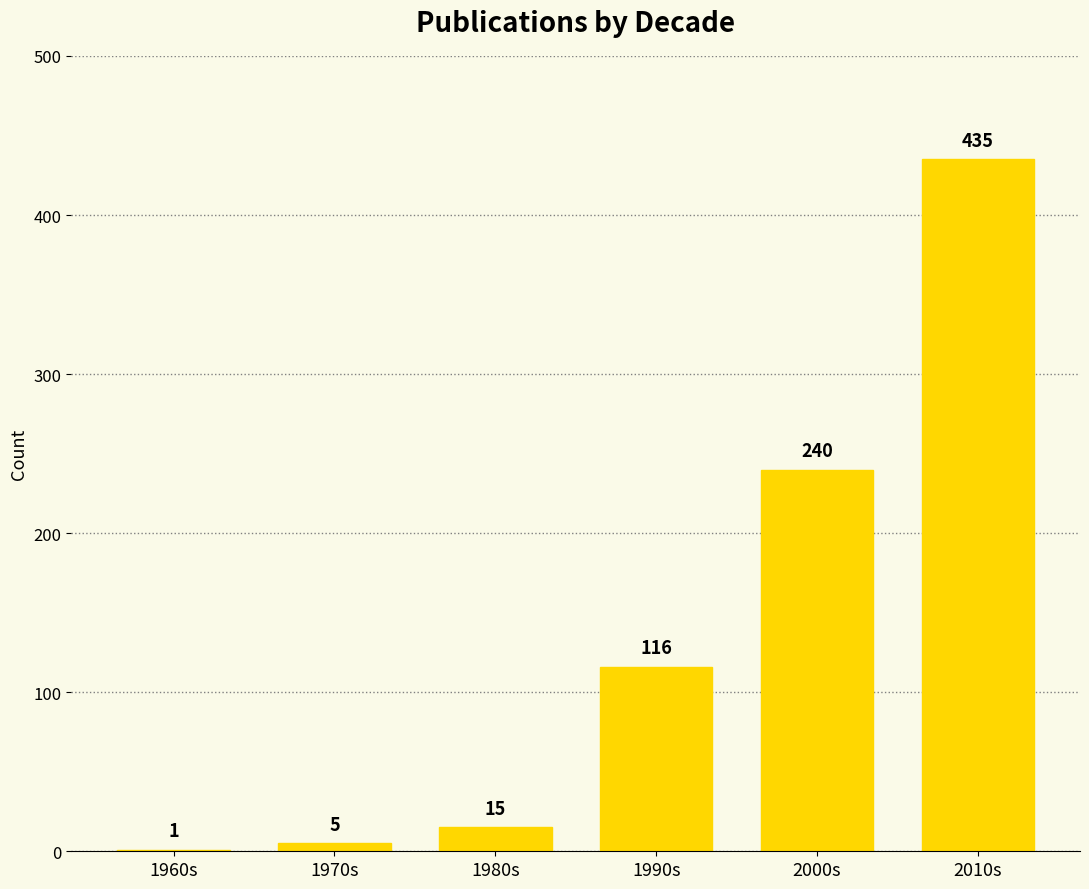

Which has a higher value, 2000s or 1960s?

2000s